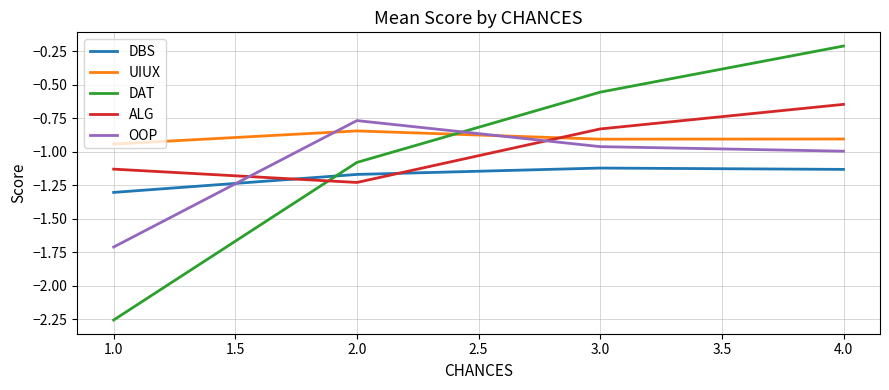

List the labels in order of DAT value, smallest first.

1.0, 2.0, 3.0, 4.0